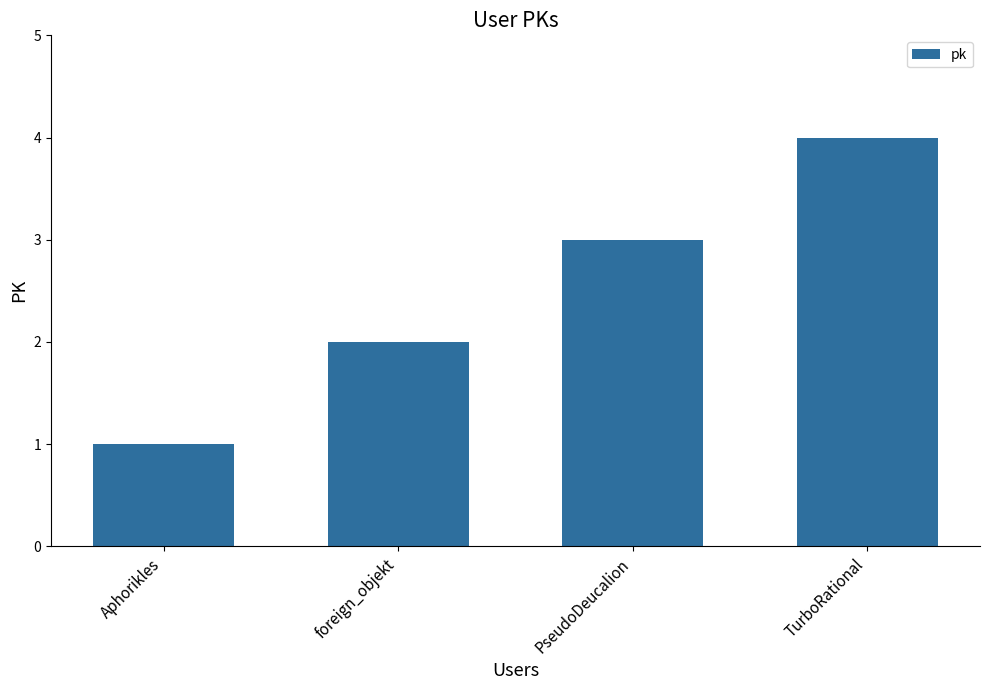

Reading left to right, what are all the values shown in this chart?

1	2	3	4